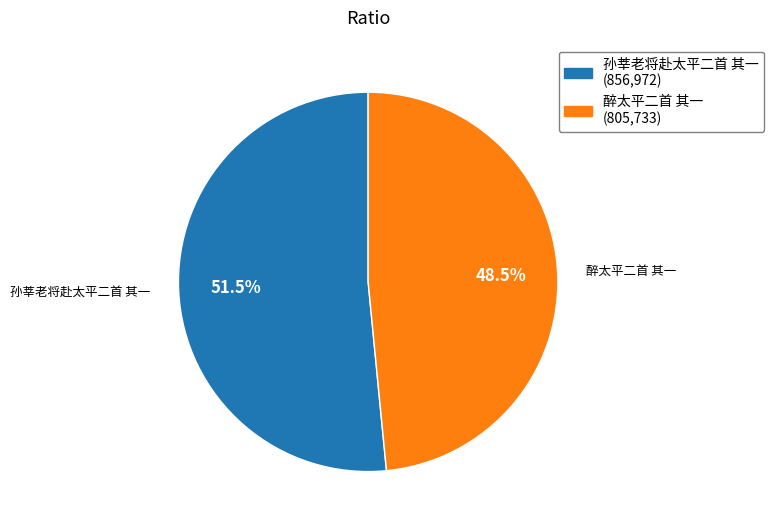

Which category has the biggest portion of the pie?

孙莘老将赴太平二首 其一